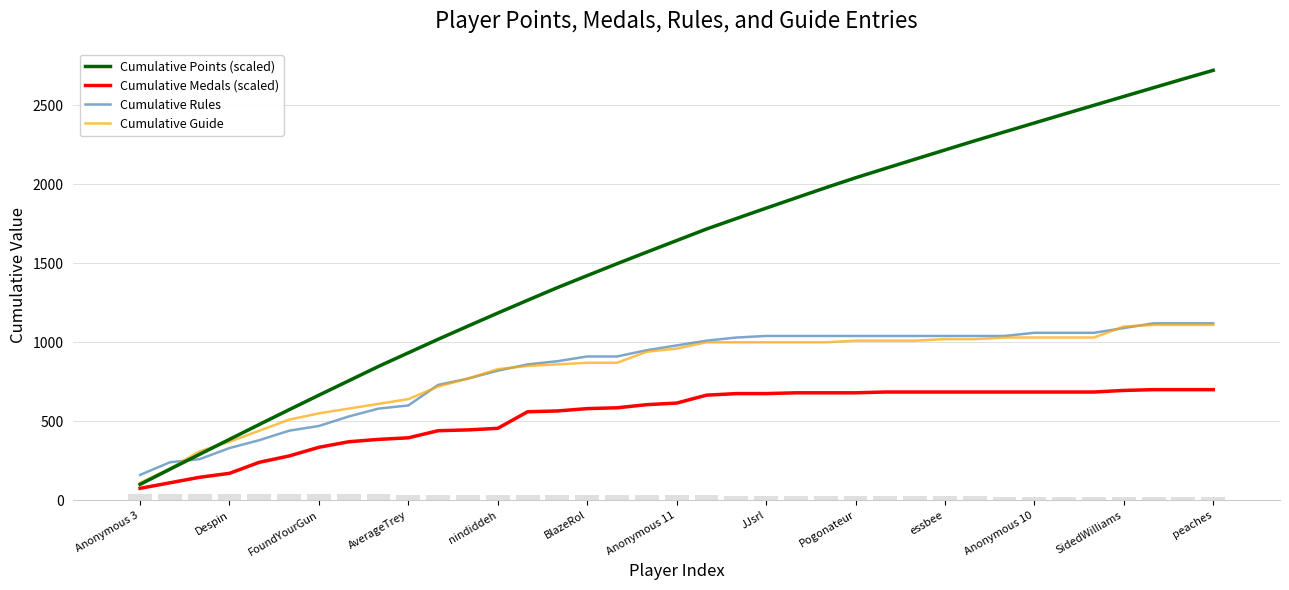

Is it true that Cumulative Guide equals 940.0 at 17?

True